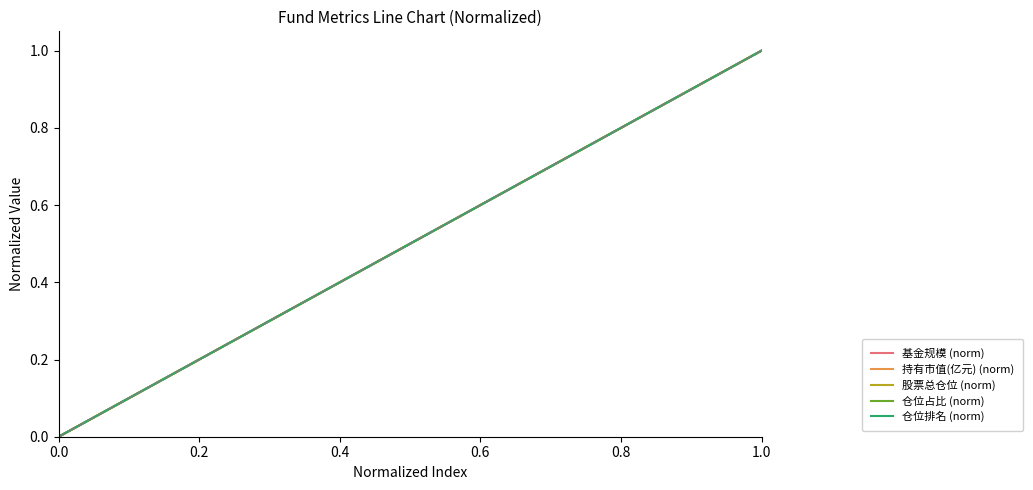

How many values in 仓位占比 (norm) are above zero?

18